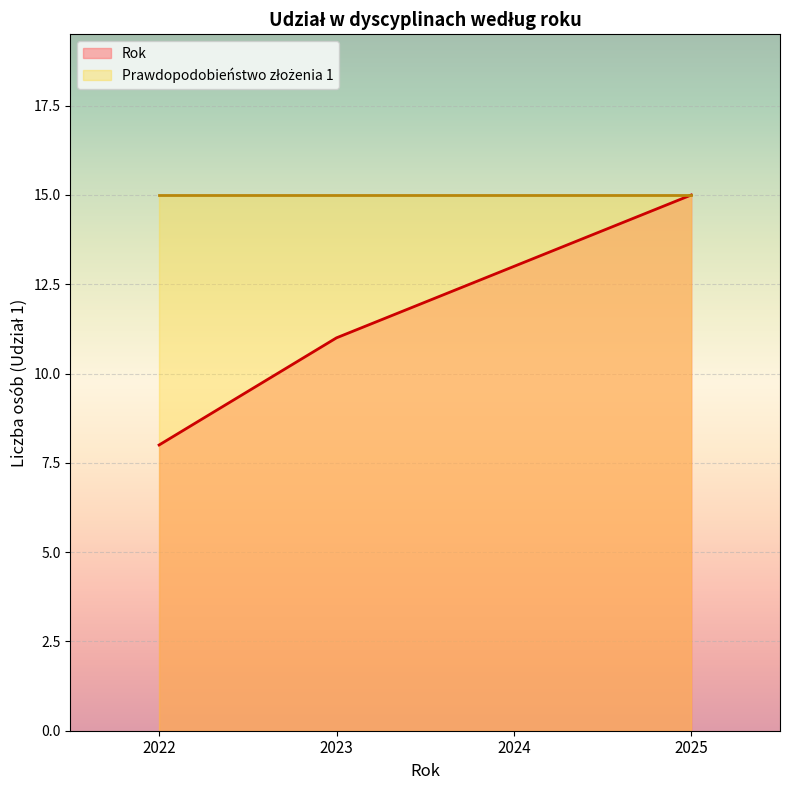

How many categories are shown in the chart?

4